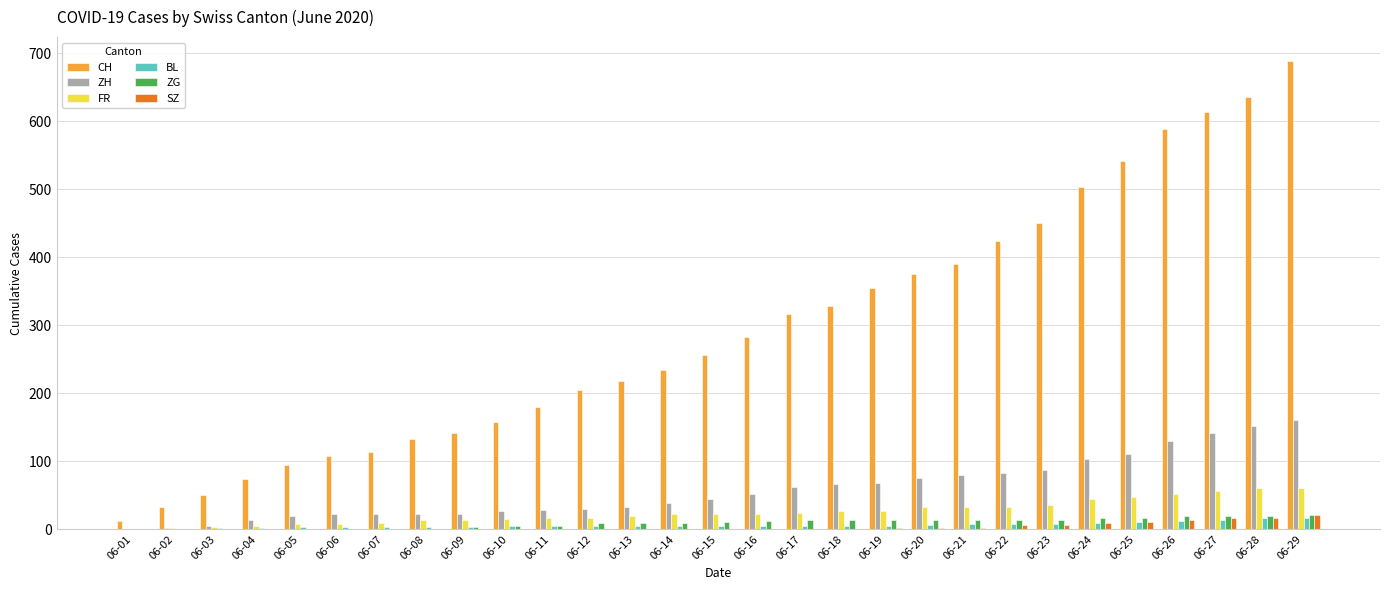

What is the maximum value for FR?

61